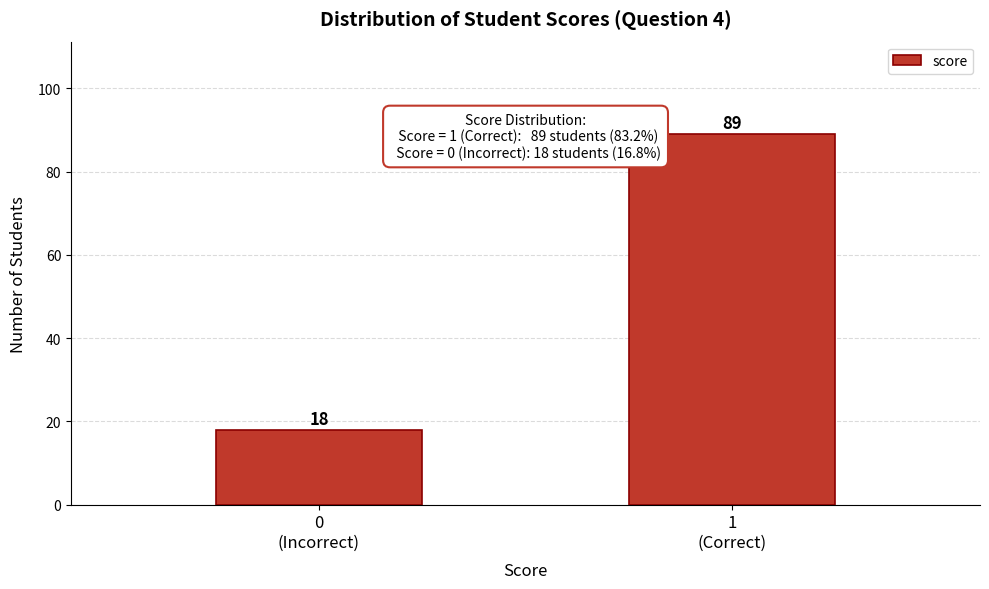

Reading left to right, transcribe all the data shown in this chart.

18	89